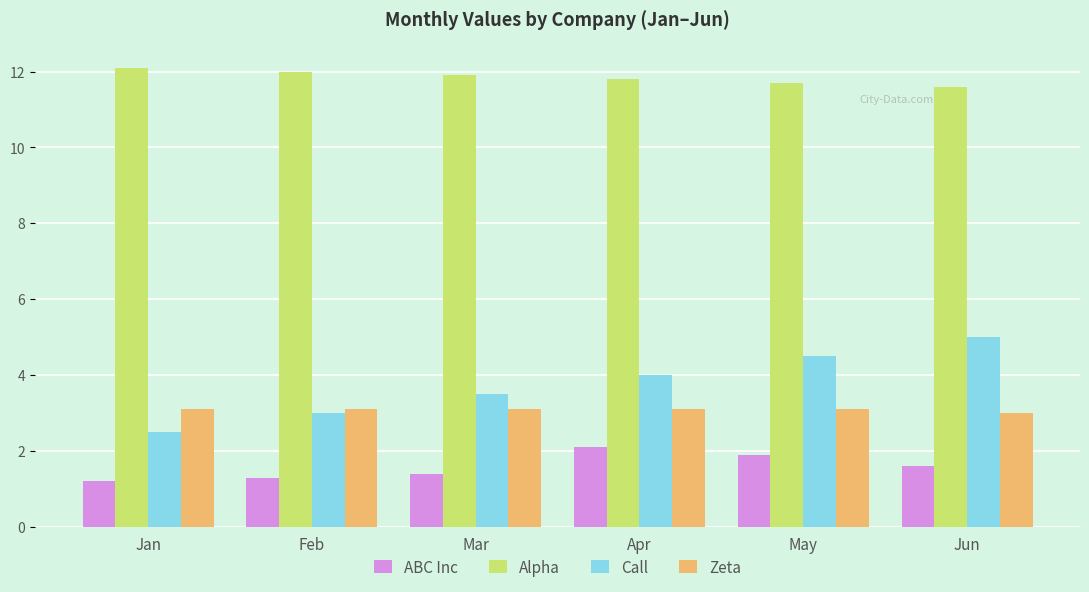

Is it true that Call equals 4.0 at Apr?

True